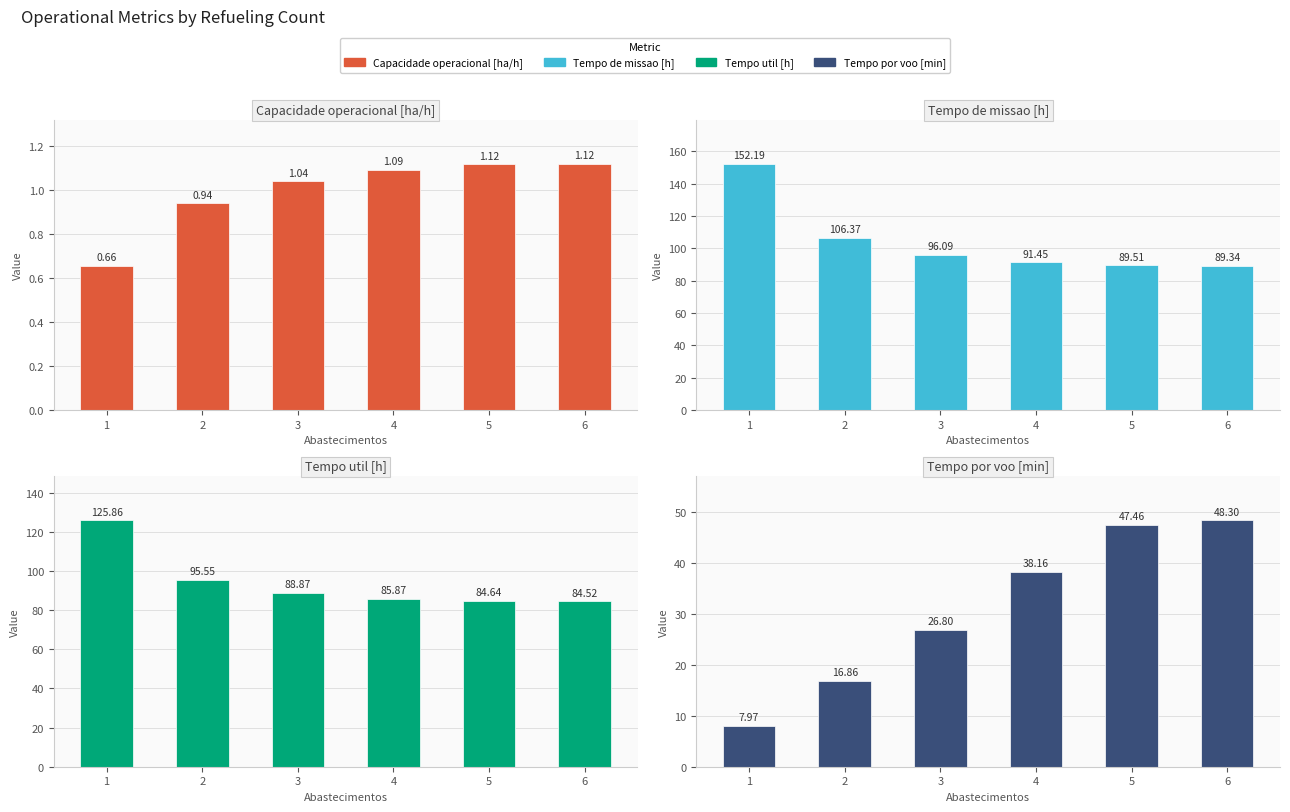

What is the difference between the maximum and minimum values in the Tempo de missao [h] series?

62.8